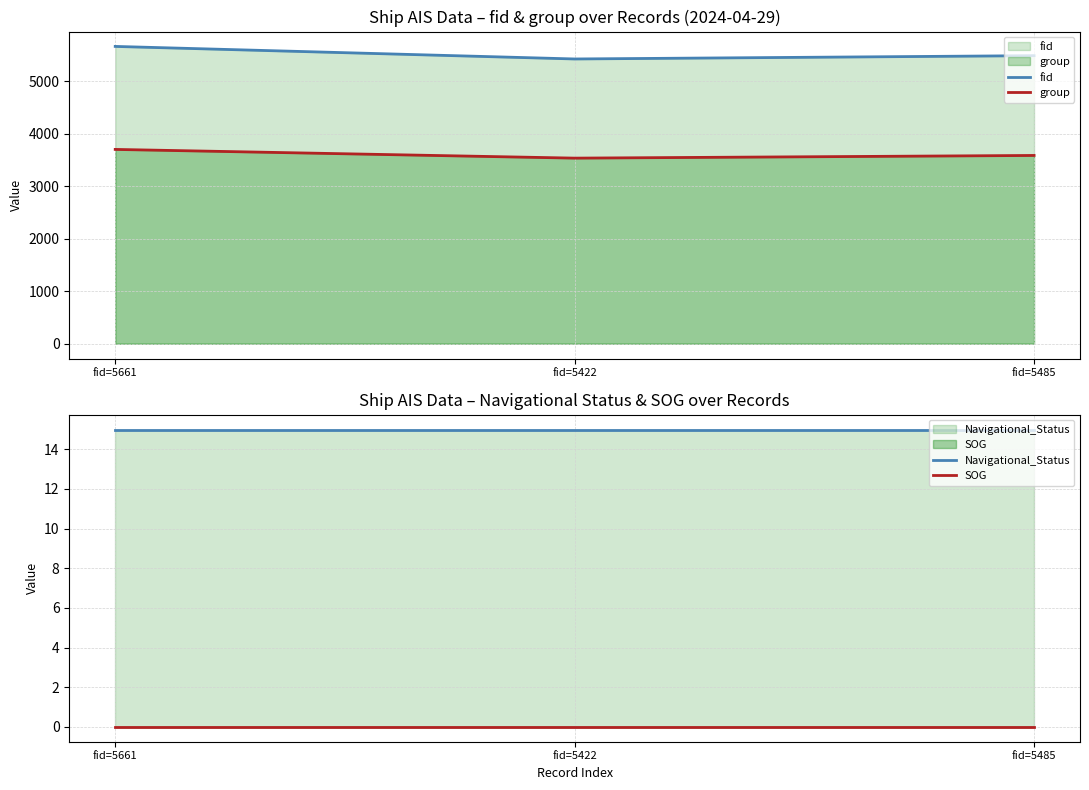

Between fid=5422 and fid=5485, which series saw the biggest shift?

fid